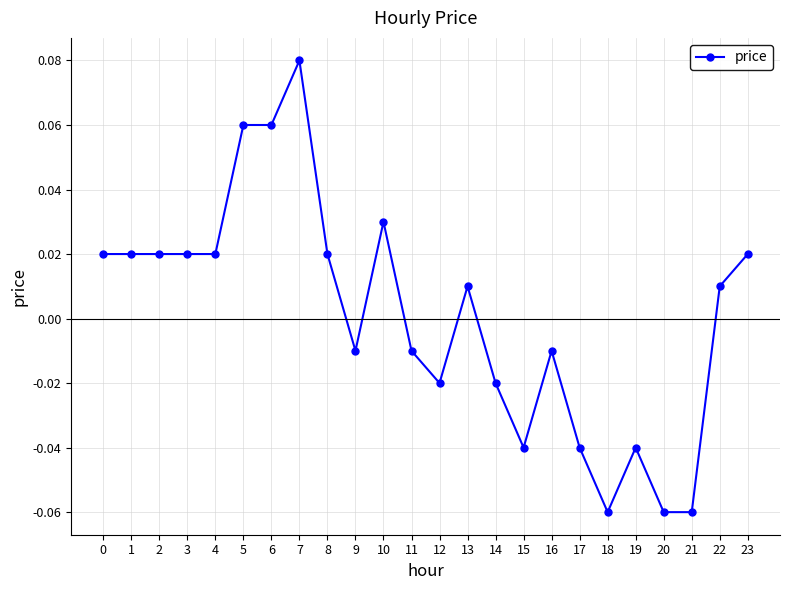

The value at 18 is -0.0. True or false?

False